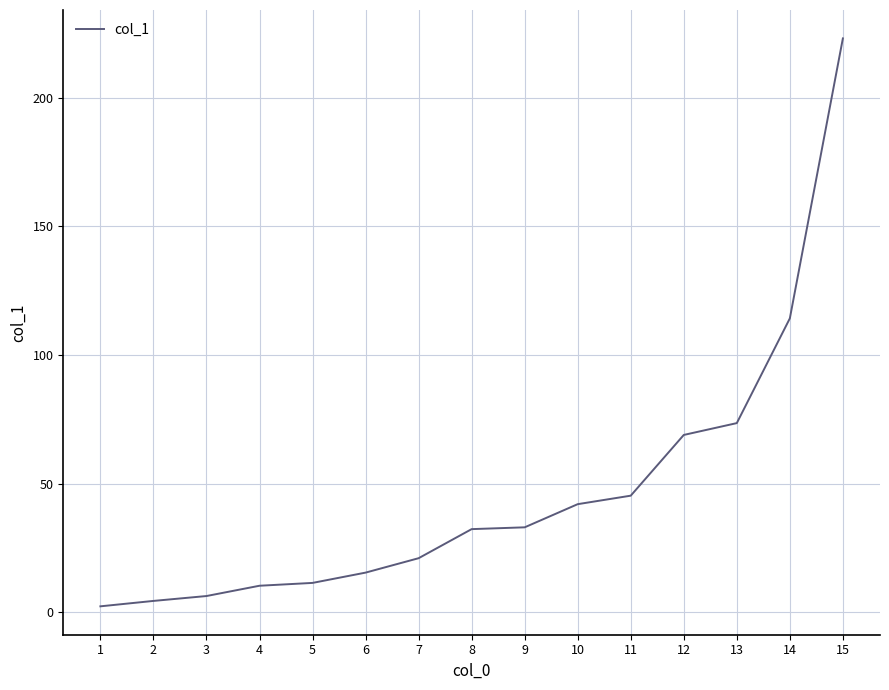

At which label does the data first exceed 32?

8